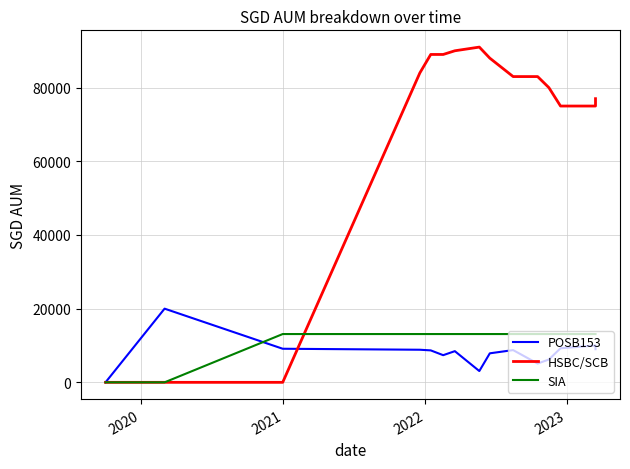

The value of HSBC/SCB at 2022 is 18065.9. True or false?

False